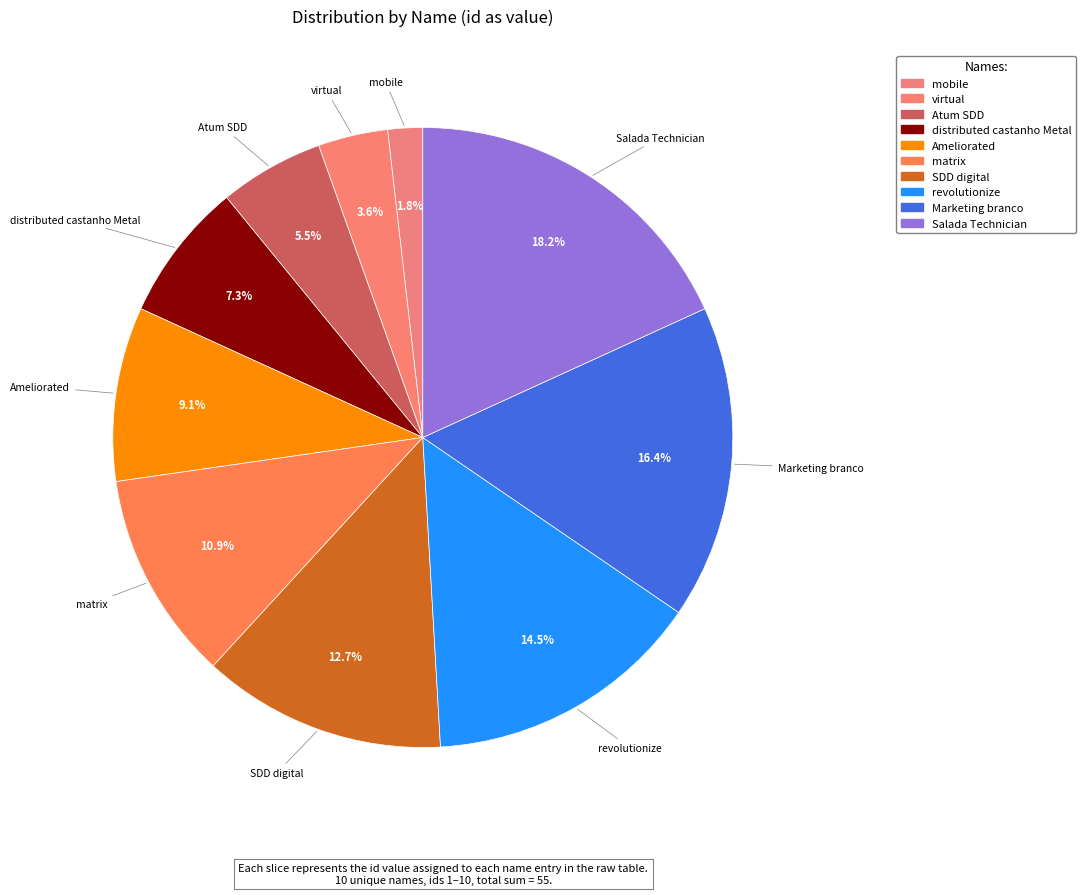

Which slice is the largest?

Salada Technician